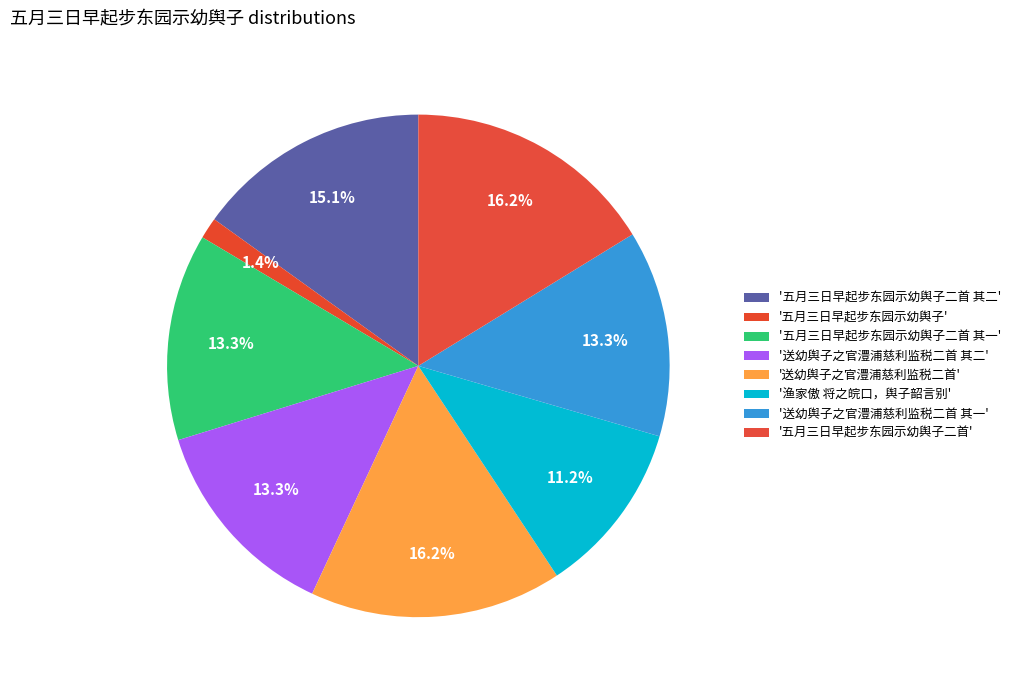

Rank the categories by value from lowest to highest.

五月三日早起步东园示幼舆子, 渔家傲 将之皖口，舆子韶言别, 送幼舆子之官澧浦慈利监税二首 其二, 送幼舆子之官澧浦慈利监税二首 其一, 五月三日早起步东园示幼舆子二首 其一, 五月三日早起步东园示幼舆子二首 其二, 送幼舆子之官澧浦慈利监税二首, 五月三日早起步东园示幼舆子二首